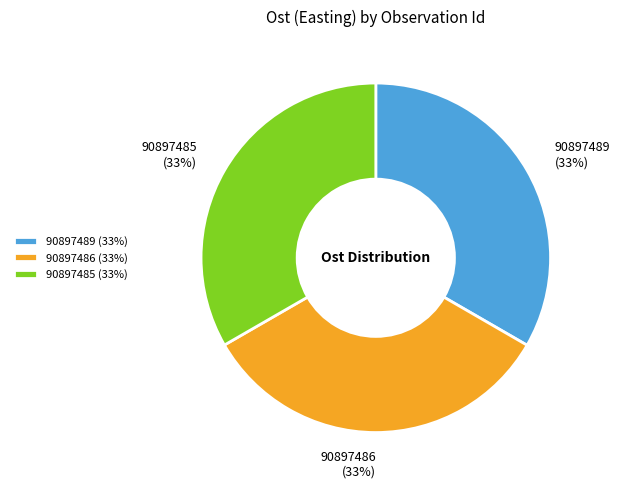

To the nearest percent, what is the average slice percentage?

33%